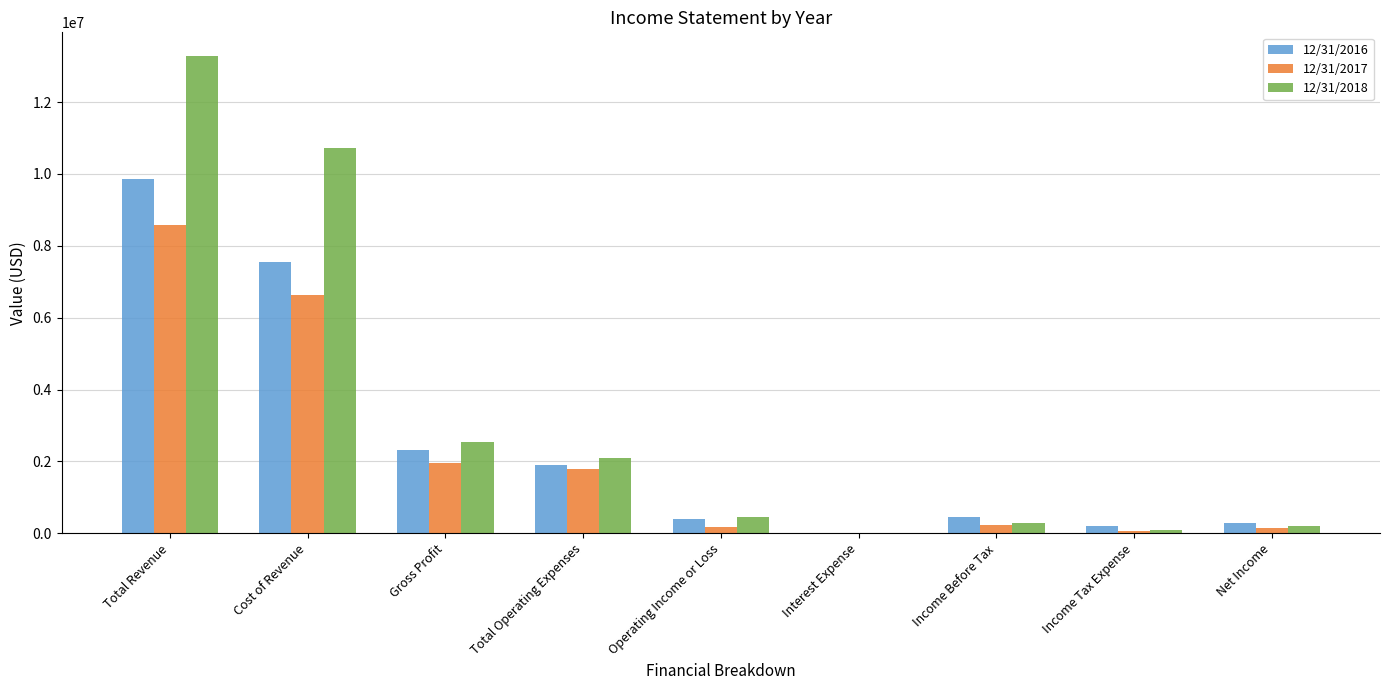

How many groups of bars are there?

9